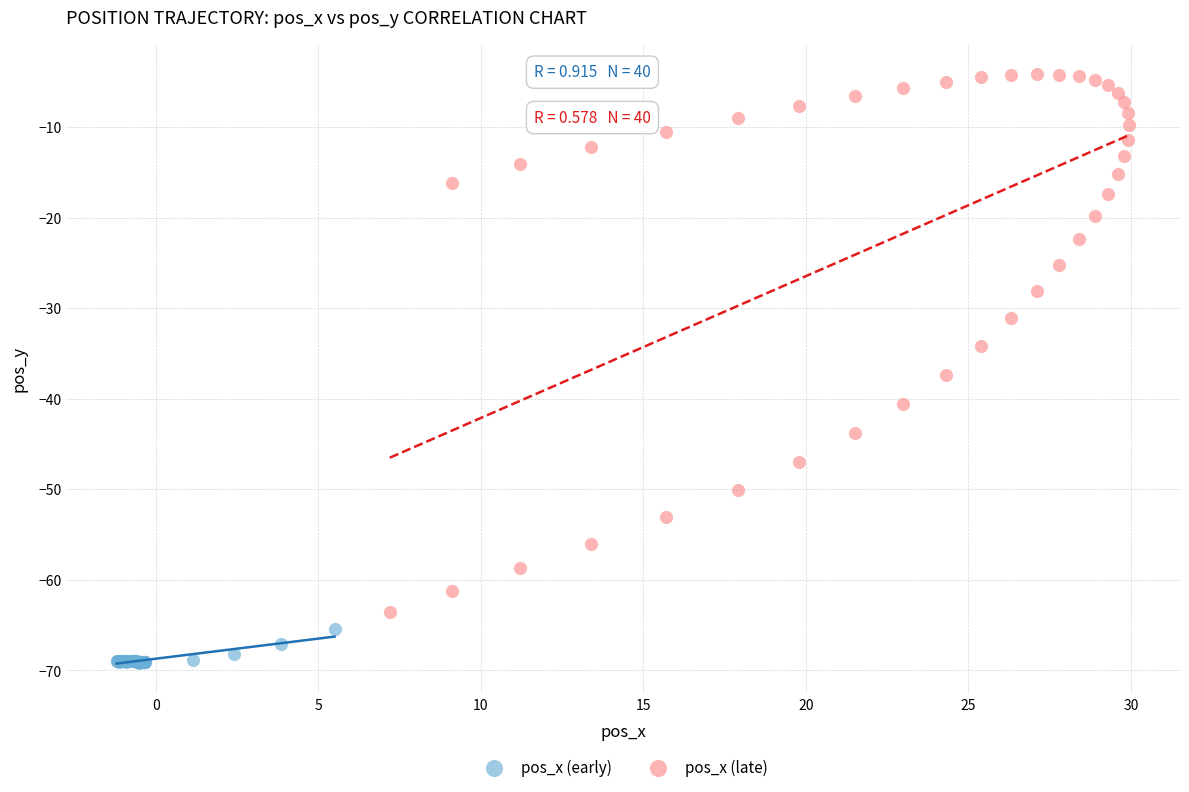

What are all the series names shown in the legend?

pos_x (early), pos_x (late)